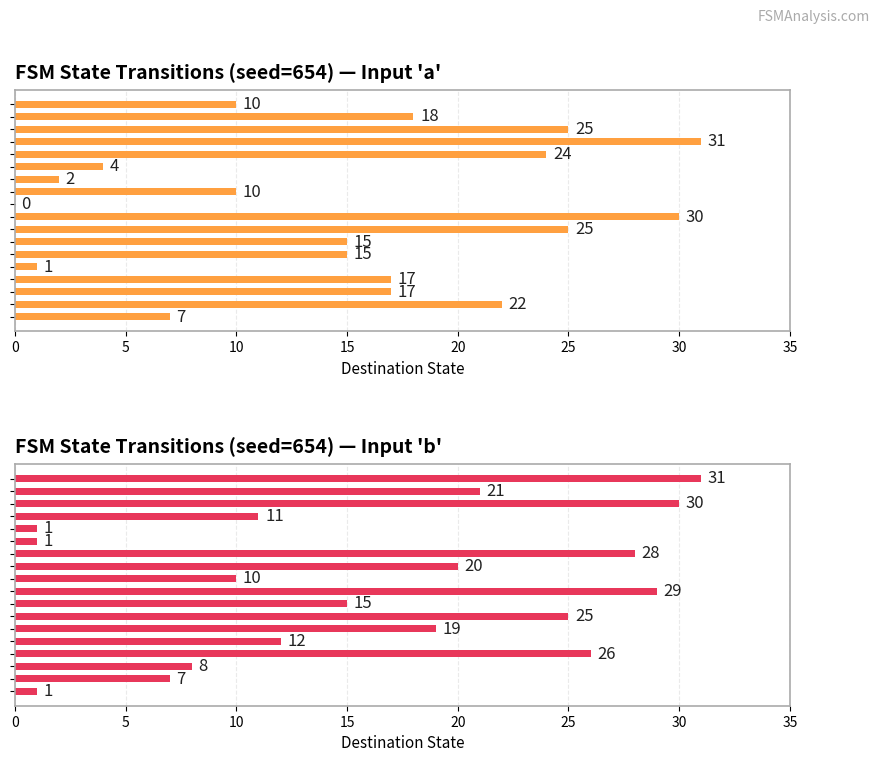

Between 35 and 14, which series saw the biggest shift?

FSM State Transitions (seed=654) — Input 'a'